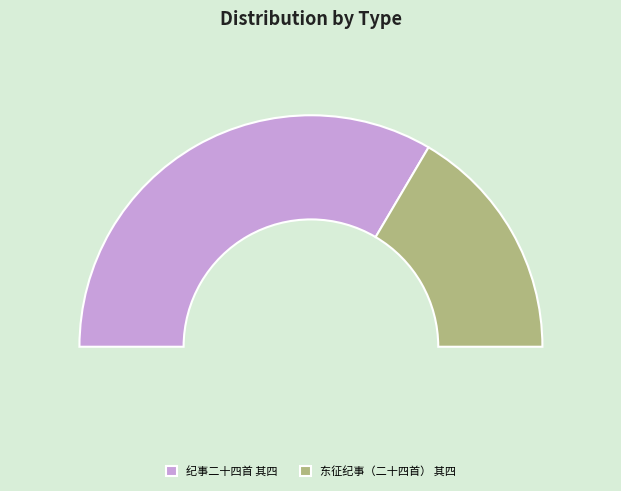

What portion of the pie excludes 纪事二十四首 其四?

33.0%